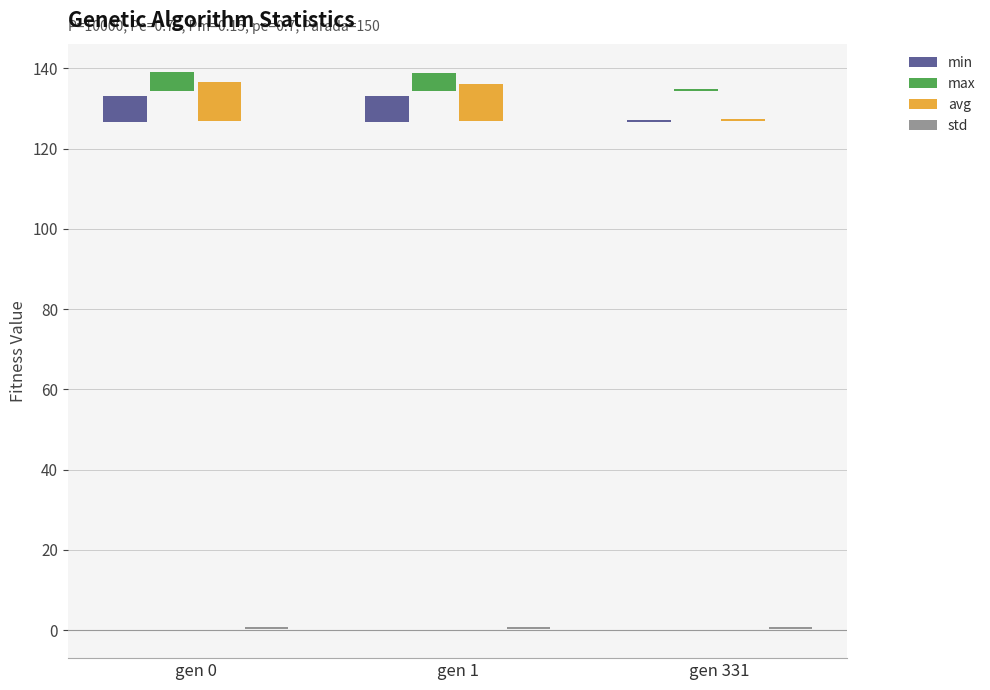

What are all the series names shown in the legend?

min, max, avg, std